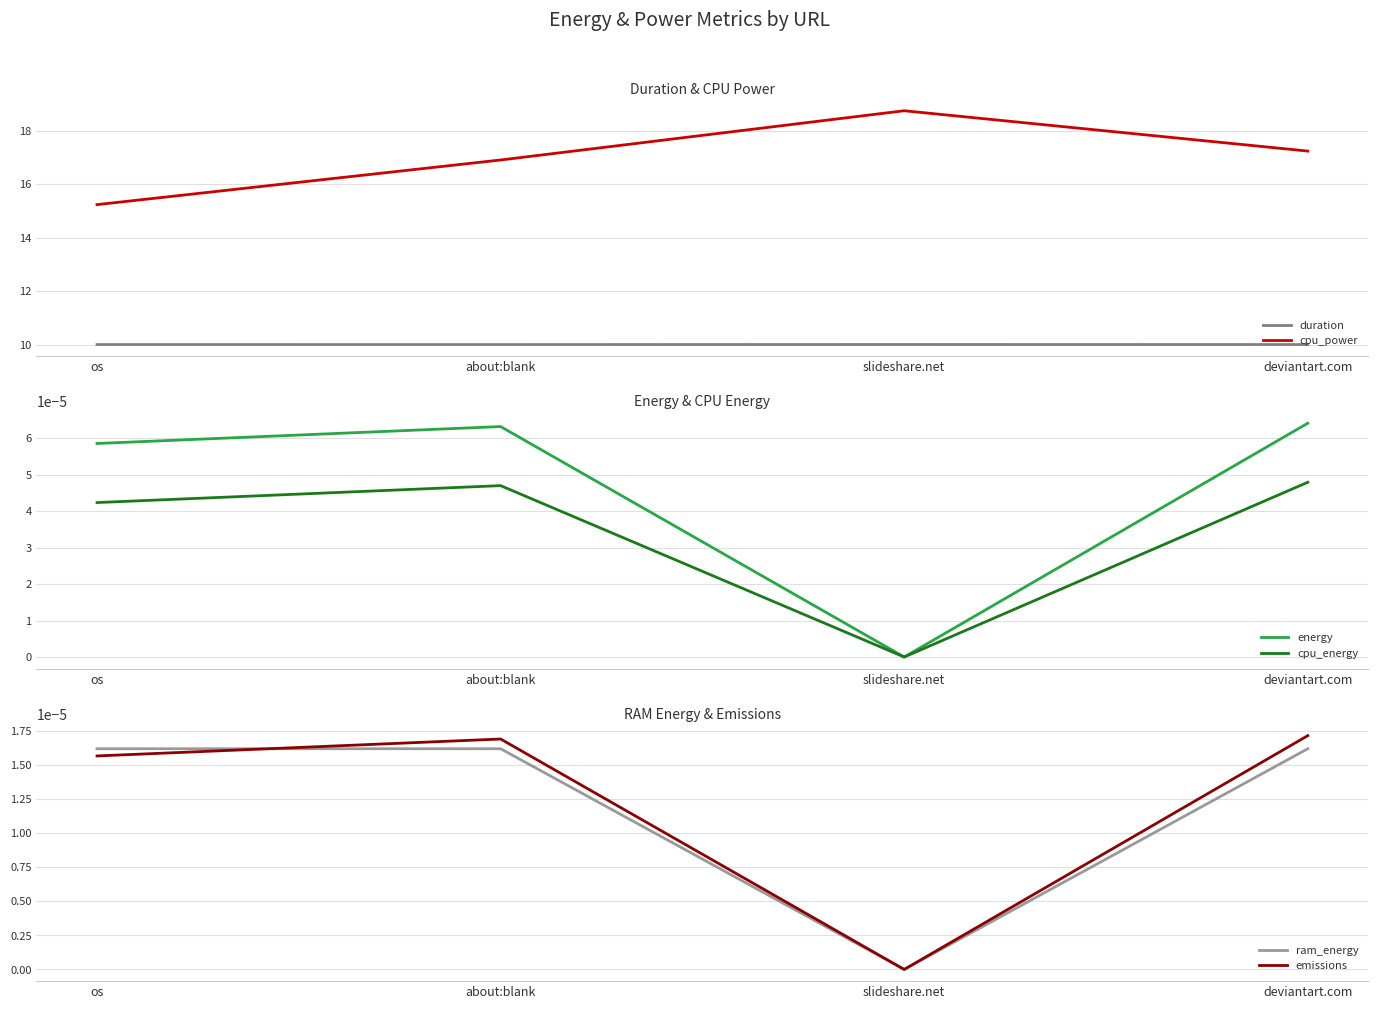

Which series has the largest total across all categories?

cpu_power